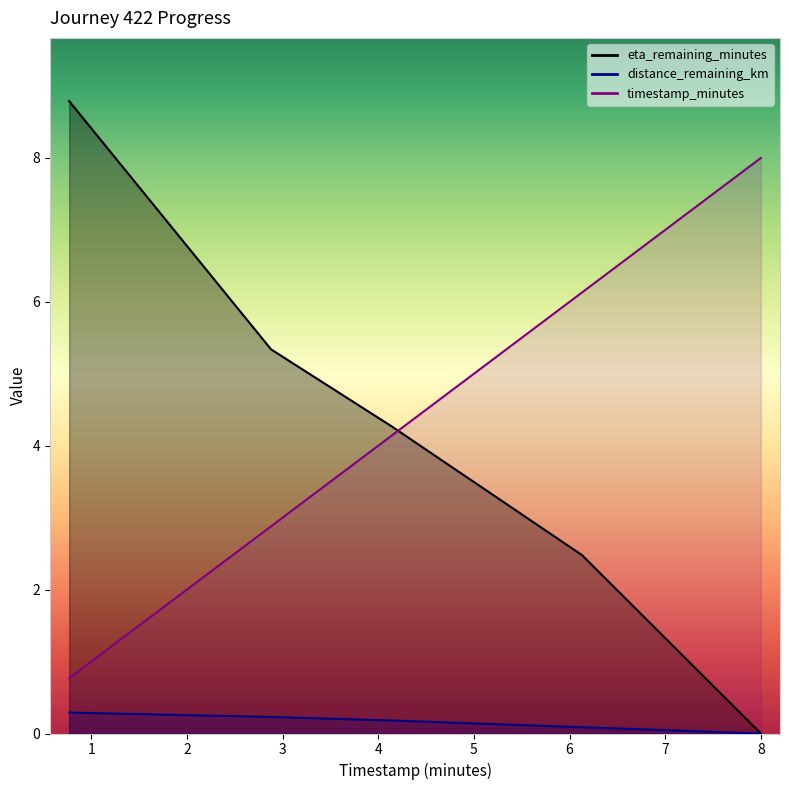

How many lines are shown in the chart?

3